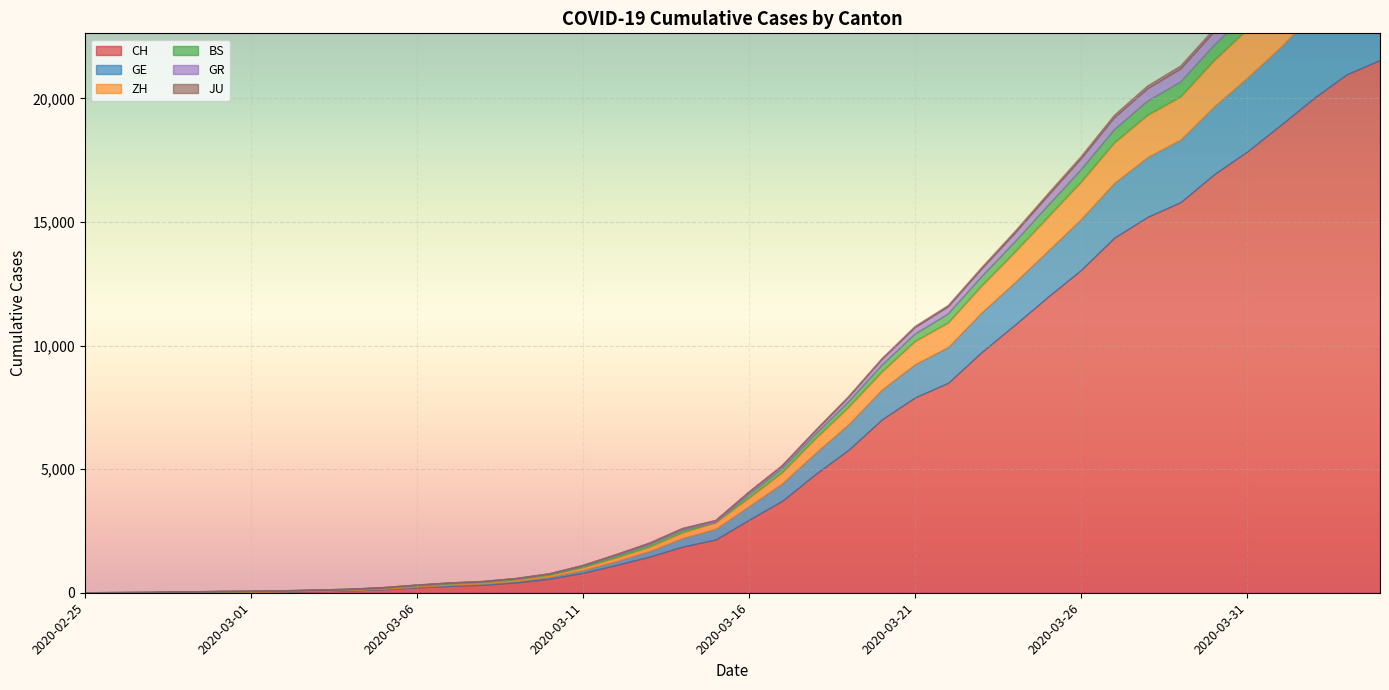

Reading right to left, what are all the values shown in this chart?

CH: 21554	20978	20005	18915	17852	16928	15809	15207	14367	13064	11975	10838	9735	8498	7904	7014	5788	4801	3722	2954	2160	1866	1461	1124	806	569	419	327	280	219	142	97	69	50	36	30	20	8	4	0
ZH: 2450	2417	2289	2125	1936	1848	1722	1690	1616	1489	1357	1213	1067	978	919	711	679	568	429	326	250	218	163	140	101	62	49	40	34	29	23	15	13	10	7	6	2	2	0	0
GE: 3788	3650	3445	3160	2984	2743	2530	2419	2215	2057	1856	1717	1600	1445	1342	1204	1035	857	705	551	430	347	225	154	113	79	60	45	43	30	20	16	14	11	10	9	5	1	1	0
BS: 767	754	714	687	653	617	605	569	530	501	462	410	374	356	297	270	220	181	164	143	0	100	92	73	49	33	28	24	21	15	8	3	3	1	1	1	1	1	0	0
GR: 657	649	622	592	547	535	519	495	474	433	393	343	300	284	258	226	182	128	101	84	71	56	53	43	31	22	18	18	17	16	14	12	9	9	6	6	6	2	2	0
JU: 154	149	149	145	140	128	127	119	114	100	92	82	69	61	54	44	36	32	29	25	19	18	17	12	7	7	7	5	5	4	4	2	2	1	1	1	1	1	0	0